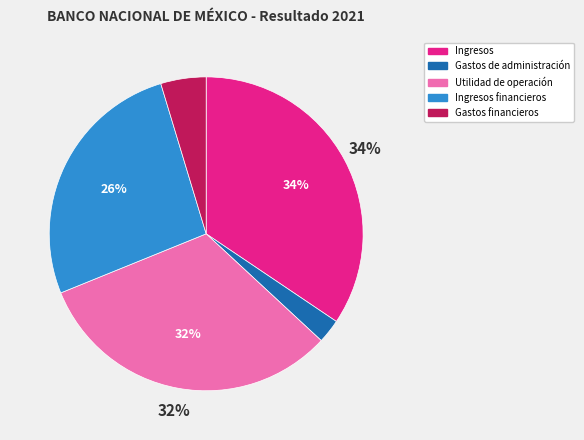

What percentage is the Ingresos slice, to the nearest percent?

34%